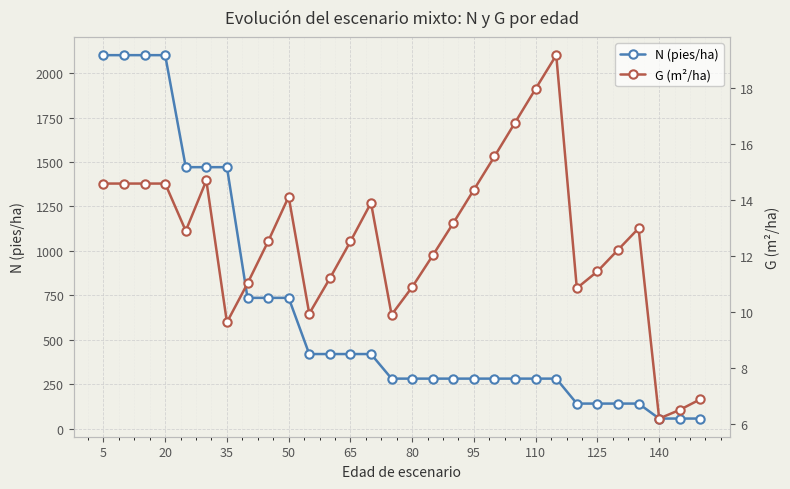

Is it true that N (pies/ha) equals 68.9 at 95?

False